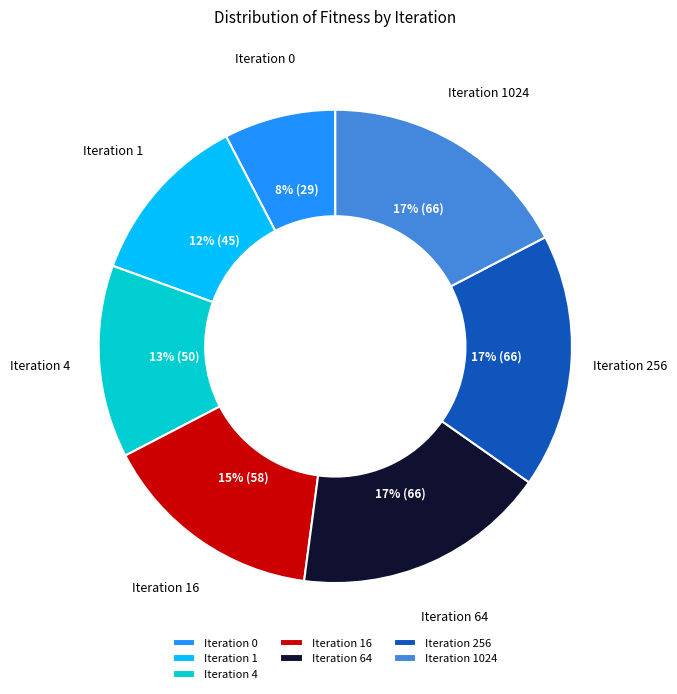

Which category has the smallest portion of the pie?

Iteration 0